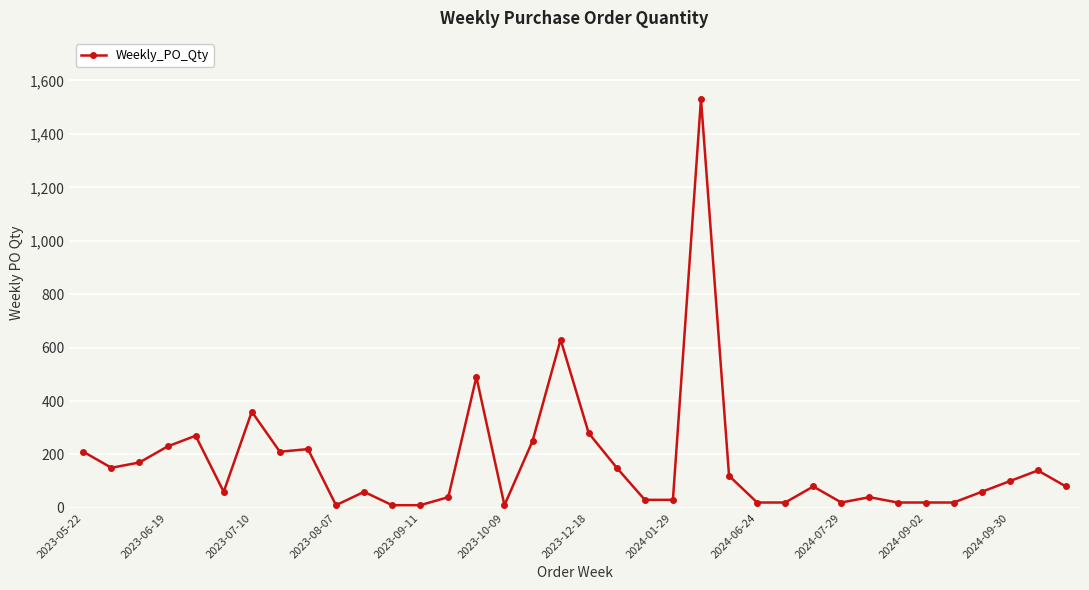

What is the average value?

171